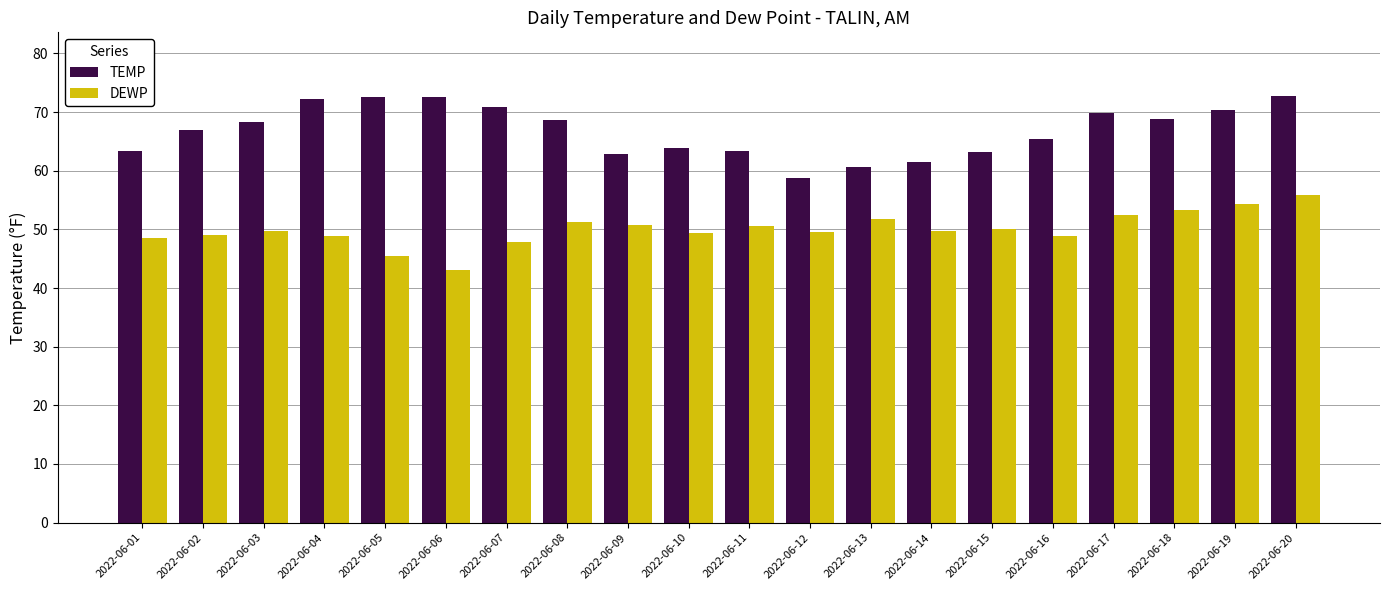

What is the value of the TEMP bar at the 15th from the left?

63.2